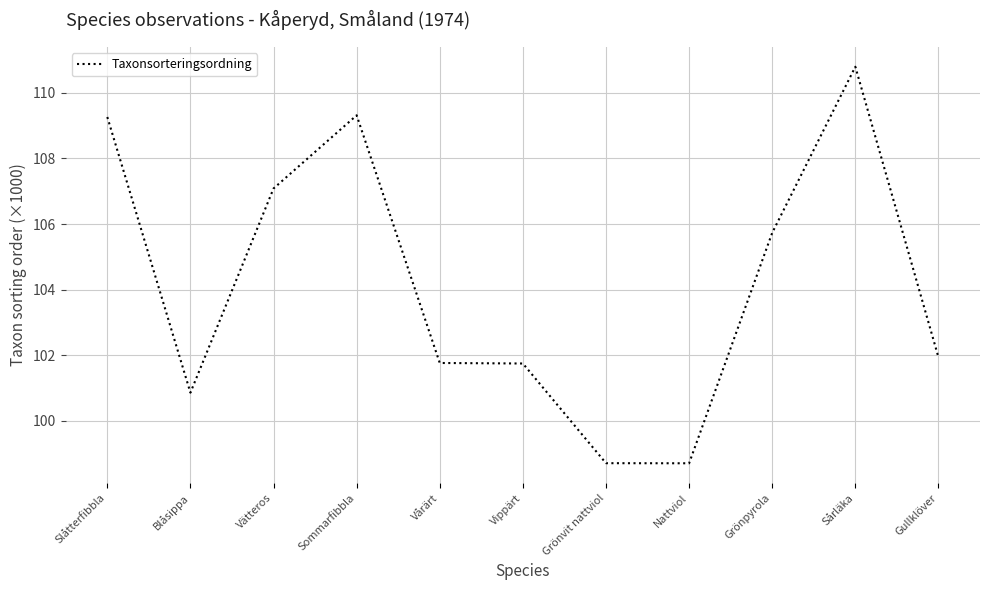

What position from the right is Vårärt?

7